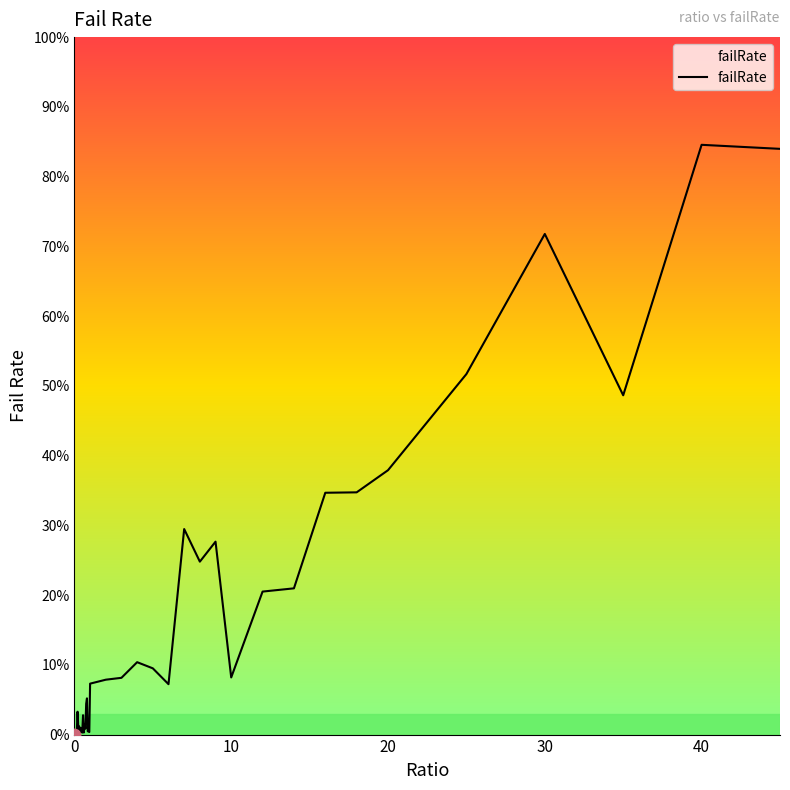

Reading left to right, transcribe all the data shown in this chart.

0.0	0.0	0.0	0.0	0.0	0.0	0.0	0.0	0.0	0.0	0.0	0.0	0.0	0.0	0.0	0.0	0.1	0.0	0.0	0.0	0.1	0.1	0.1	0.1	0.1	0.1	0.3	0.2	0.3	0.1	0.2	0.2	0.3	0.3	0.4	0.5	0.7	0.5	0.8	0.8